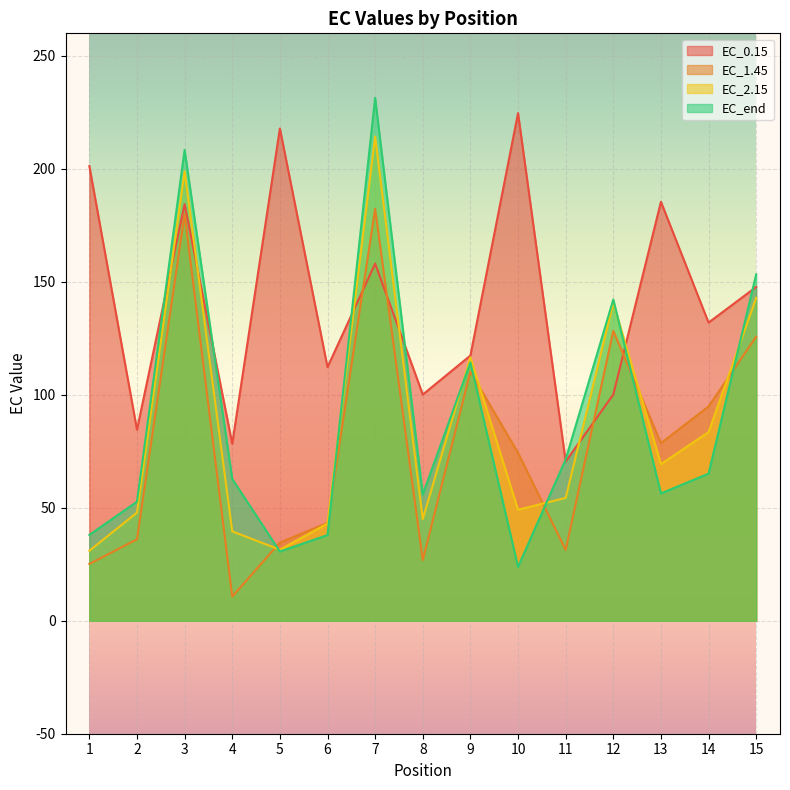

At which label does EC_1.45 reach its minimum?

4